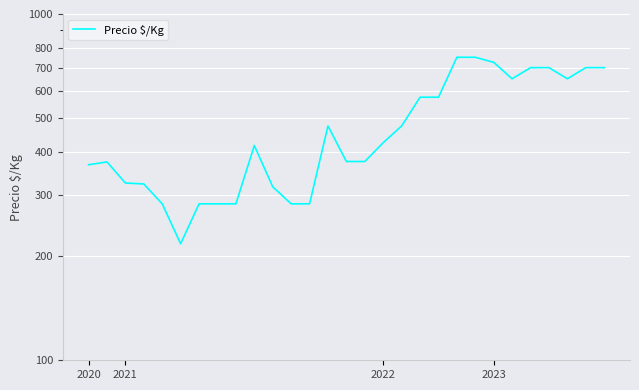

Reading right to left, list all the values displayed in this chart.

700	700	650	700	700	650	725	750	750	575	575	475	425	375	375	475	283	283	317	417	283	283	283	217	283	323	325	374	367